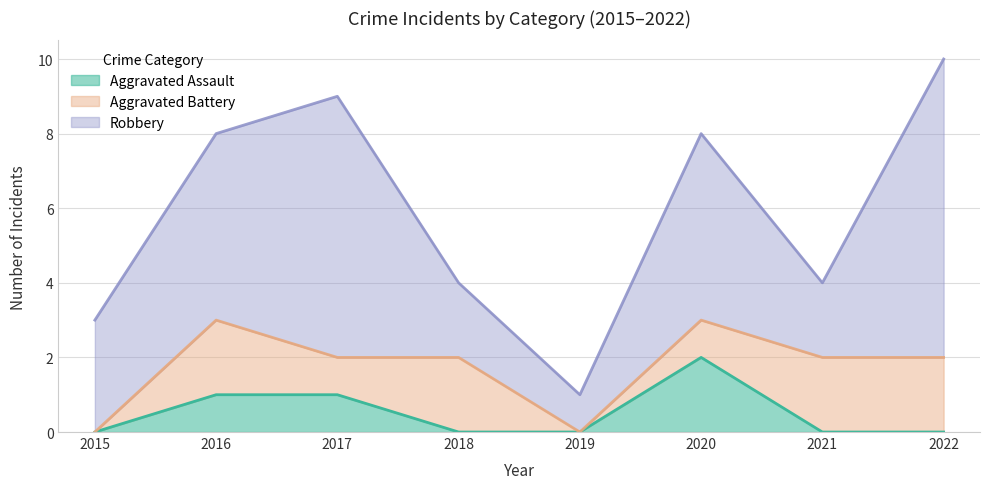

List the labels in order of Aggravated Assault value, smallest first.

2015, 2018, 2019, 2021, 2022, 2016, 2017, 2020